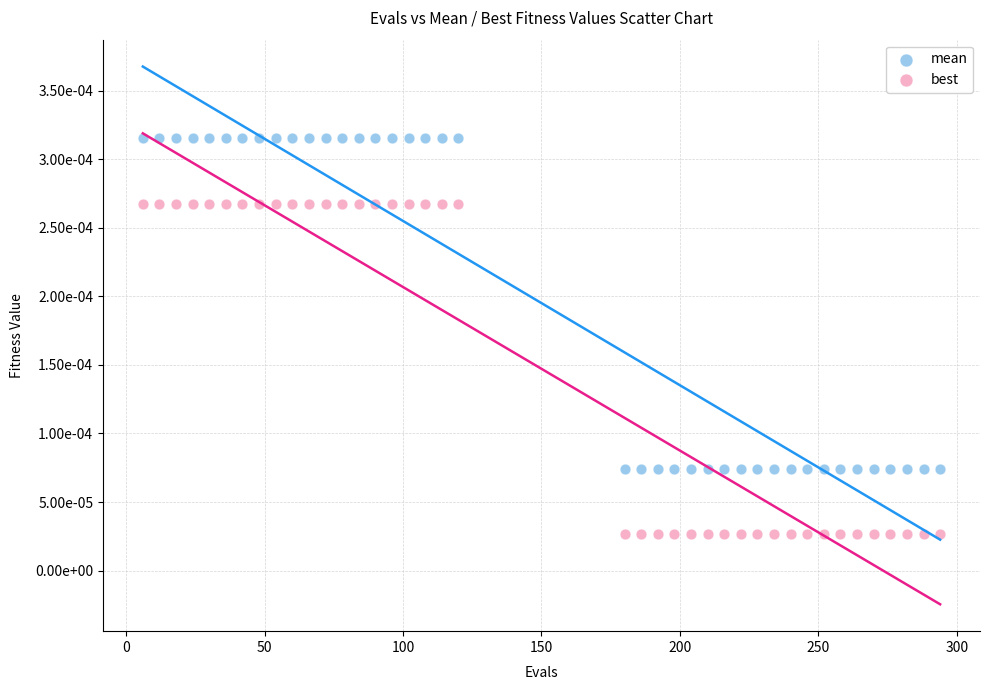

Which series contains the highest Y value?

mean